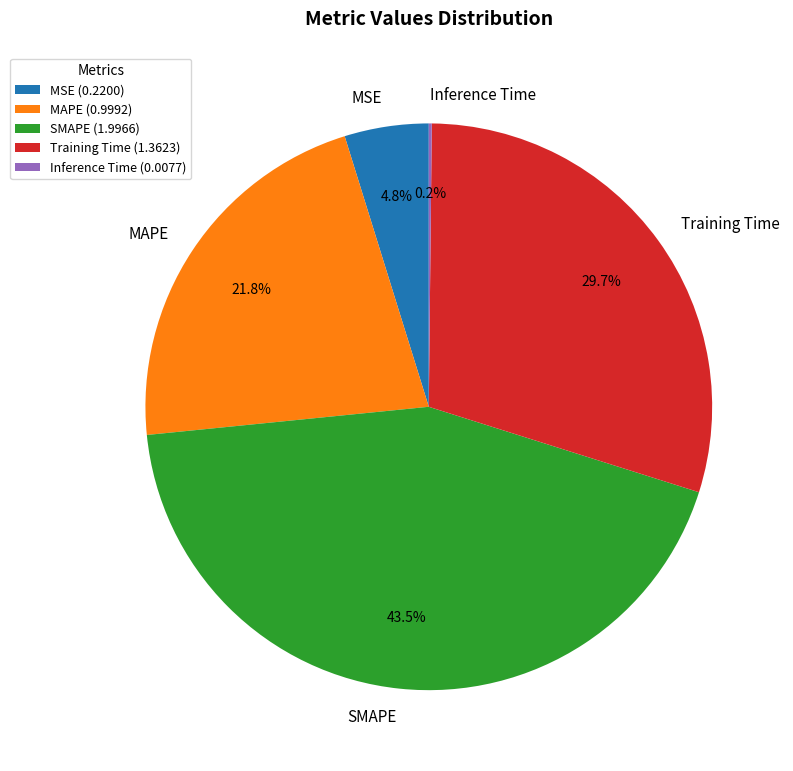

Combined, do SMAPE and MAPE account for over 50%?

Yes